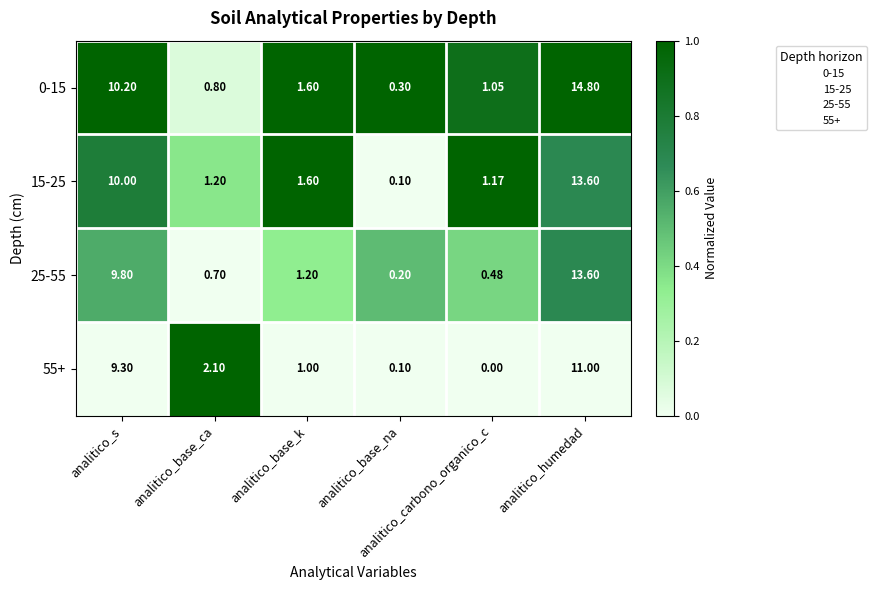

How many series are shown in this chart?

4